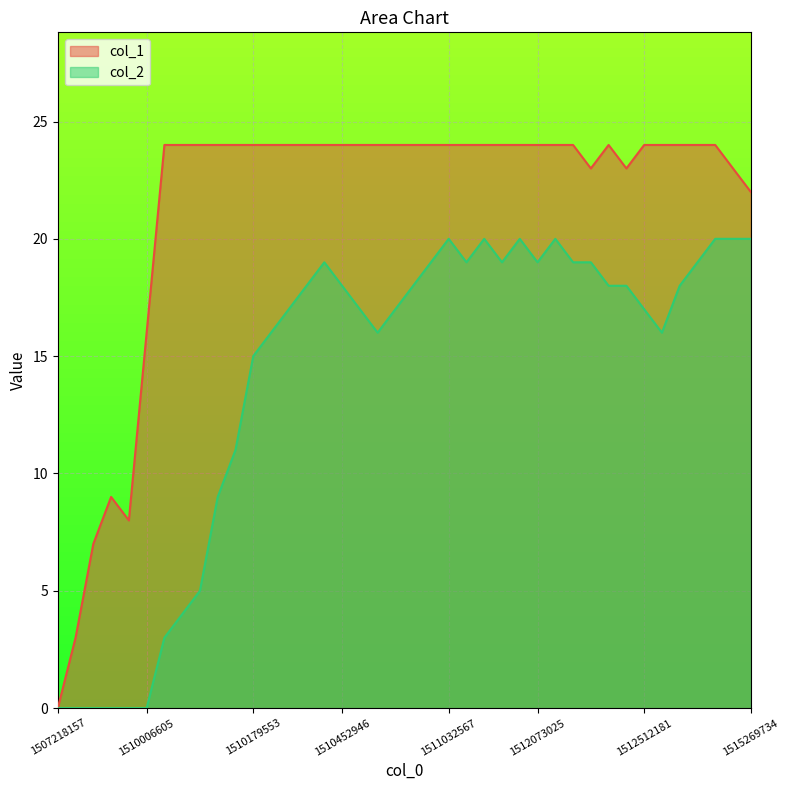

Which series has the largest total across all categories?

col_1